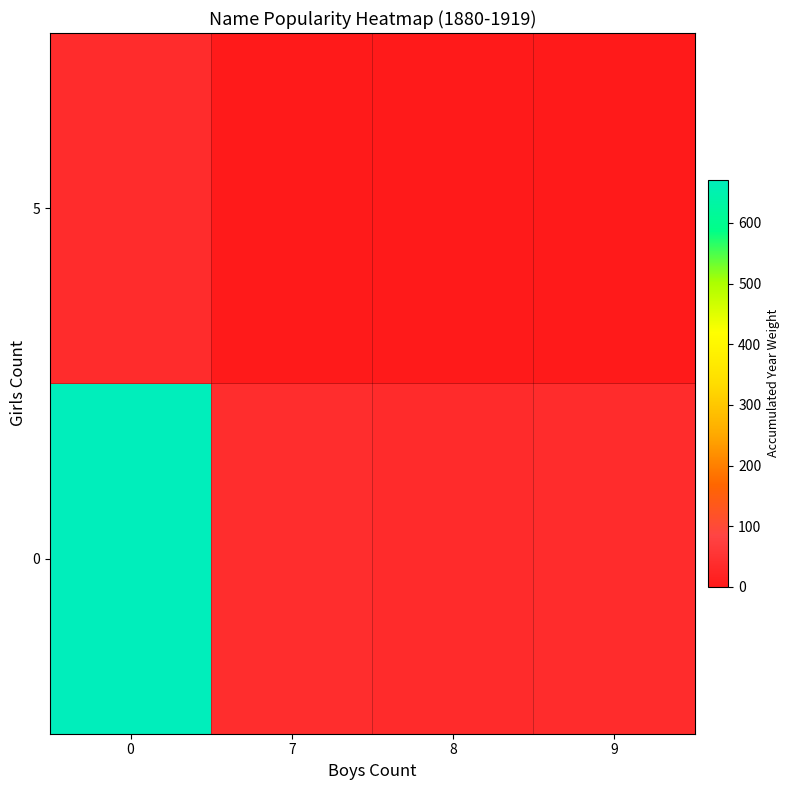

Reading left to right, what are all the values shown in this chart?

0: 0=671	7=39	8=35	9=37
5: 0=38	7=0	8=0	9=0